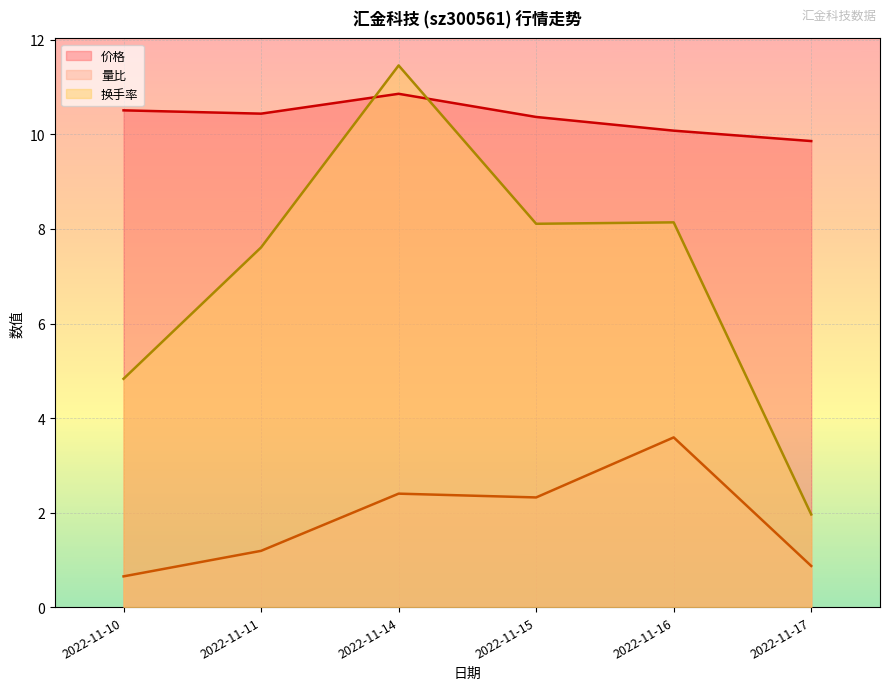

What is the minimum value for 价格?

9.9